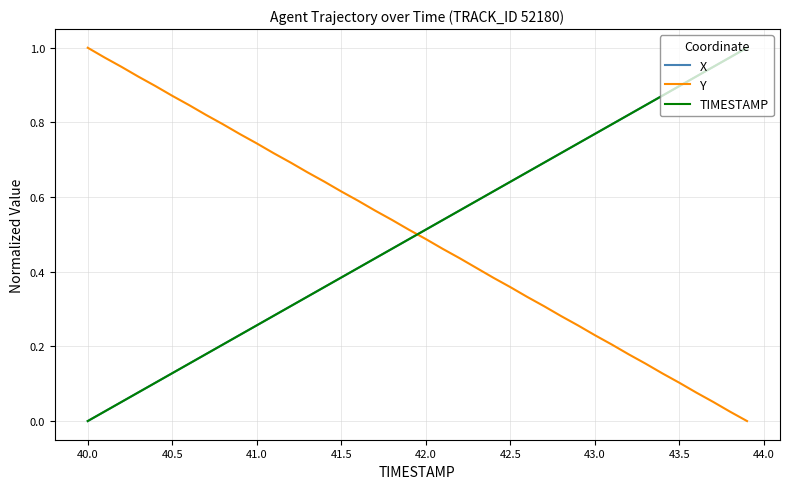

True or false: Y and TIMESTAMP cross at least once.

True